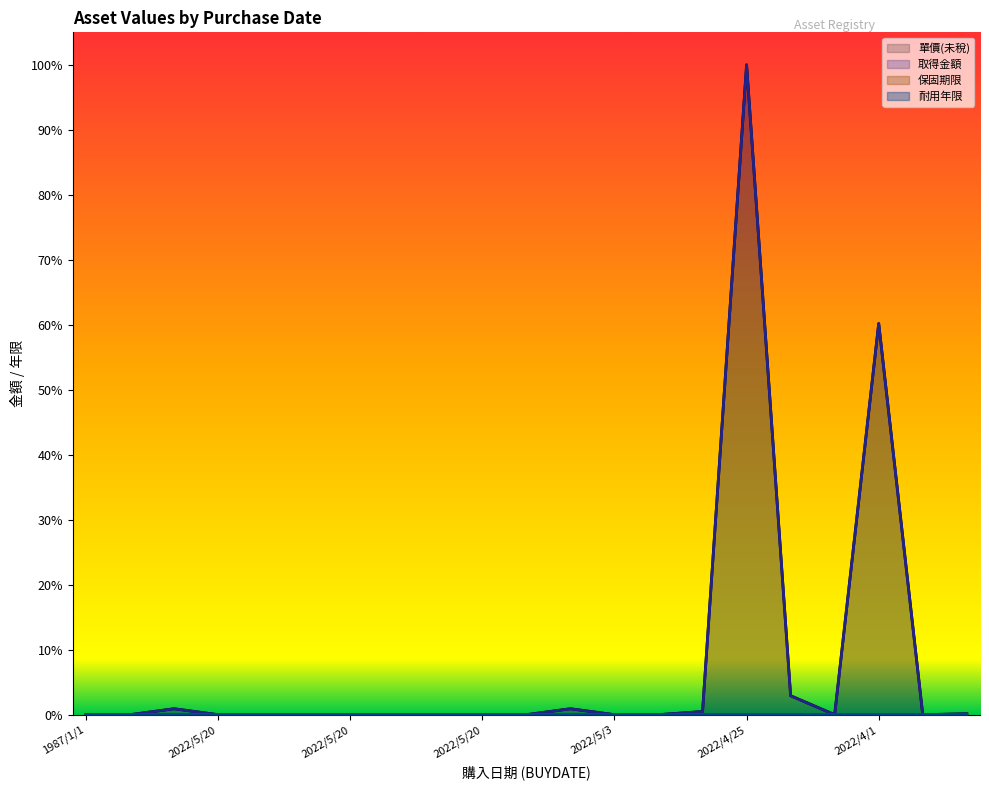

Which series has the largest range (max minus min)?

單價(未稅)